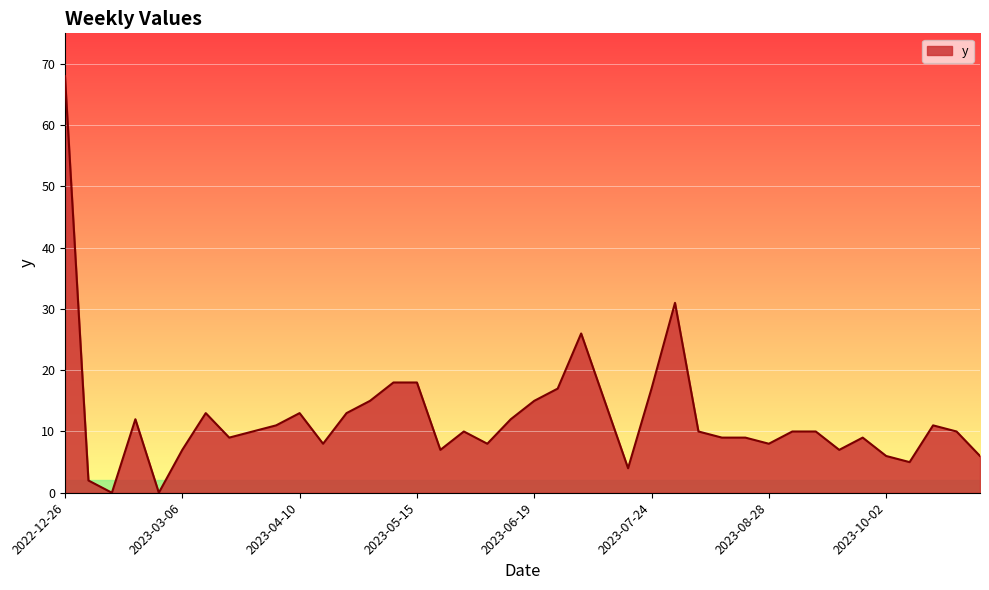

What is the difference between the maximum and minimum values?

68